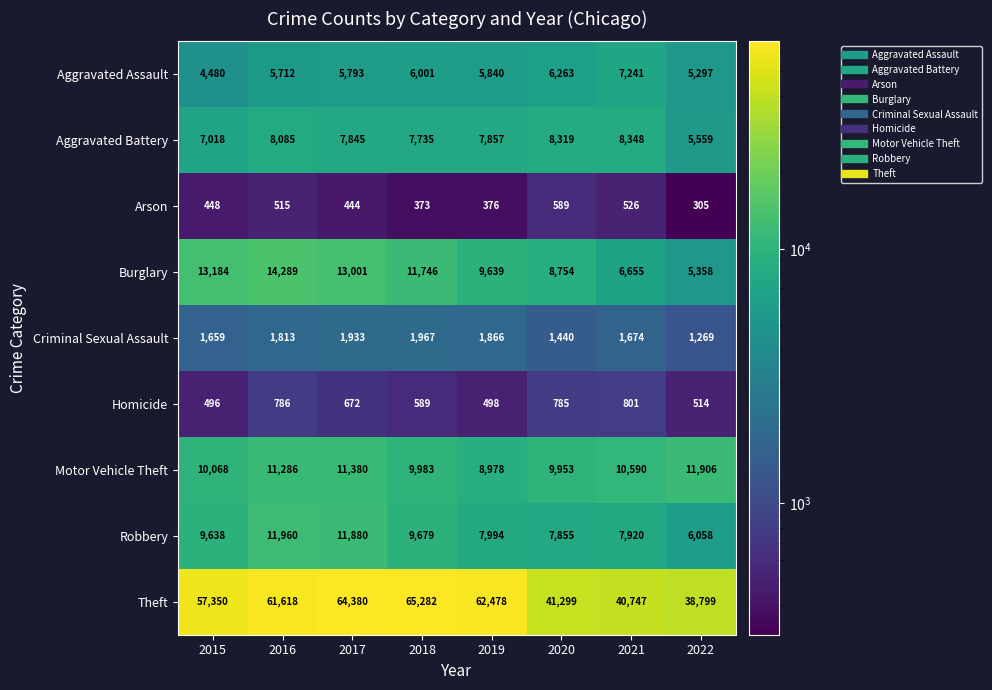

Which series has the largest total across all categories?

Theft